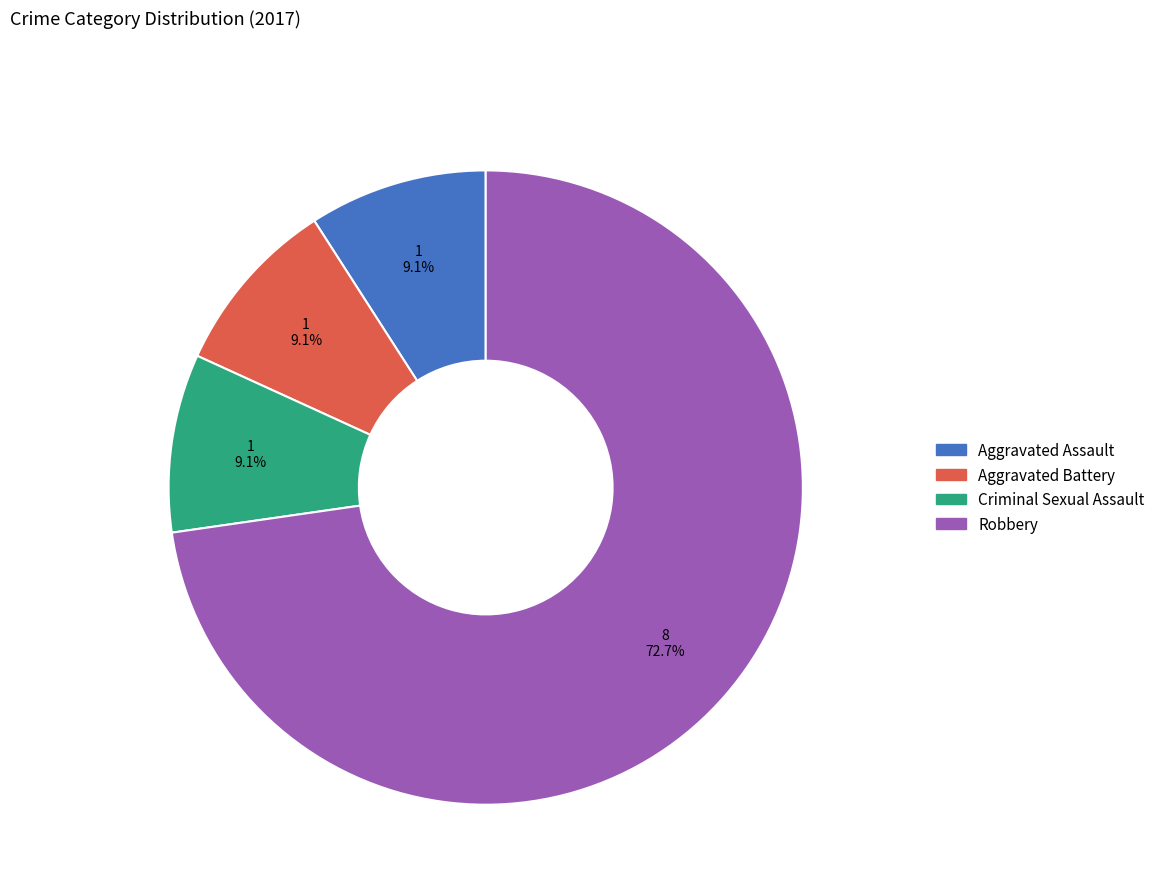

Which has a higher value, Robbery or Aggravated Battery?

Robbery